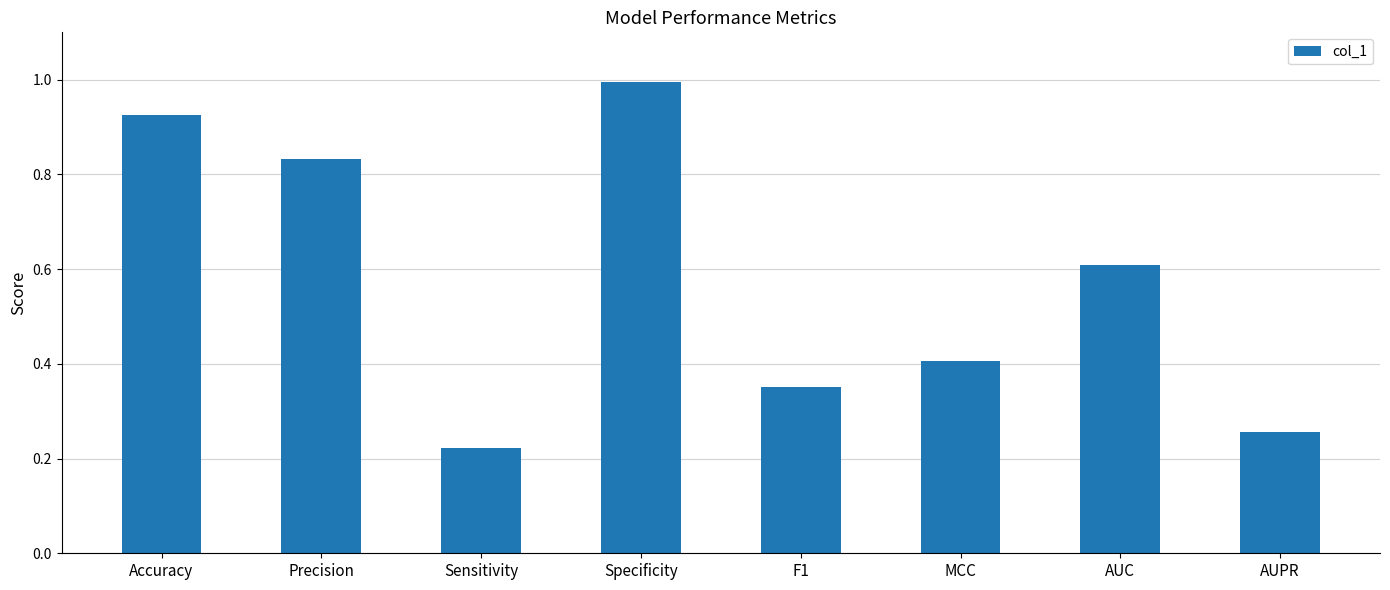

What is the average value?

0.6